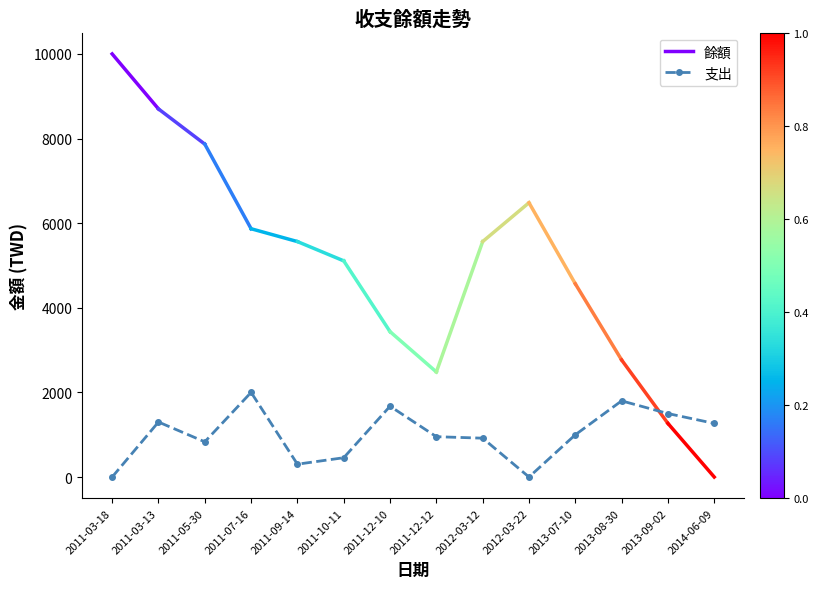

Reading left to right, what are all the values shown in this chart?

2011-03-18=0	2011-03-13=1300	2011-05-30=832	2011-07-16=2000	2011-09-14=303	2011-10-11=456	2011-12-10=1673	2011-12-12=953	2012-03-12=918	2012-03-22=0	2013-07-10=998	2013-08-30=1800	2013-09-02=1500	2014-06-09=1267